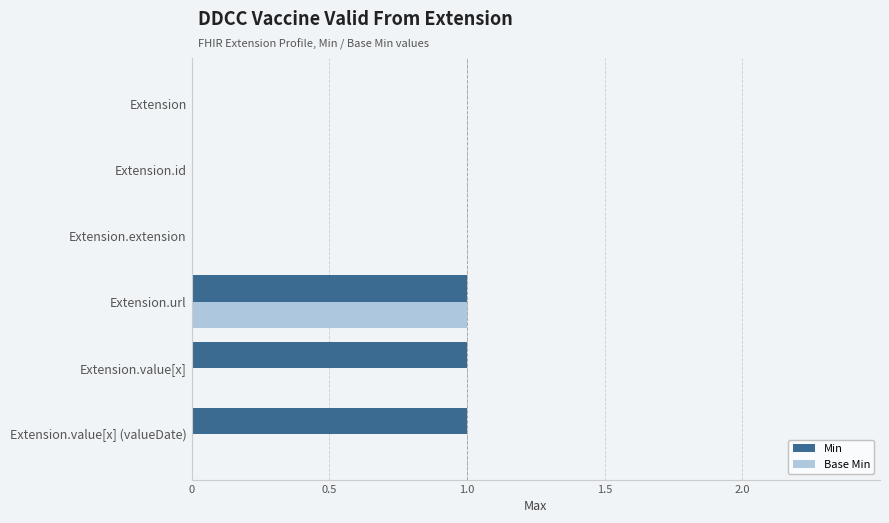

At which category is the sum across all series the highest?

Extension.url